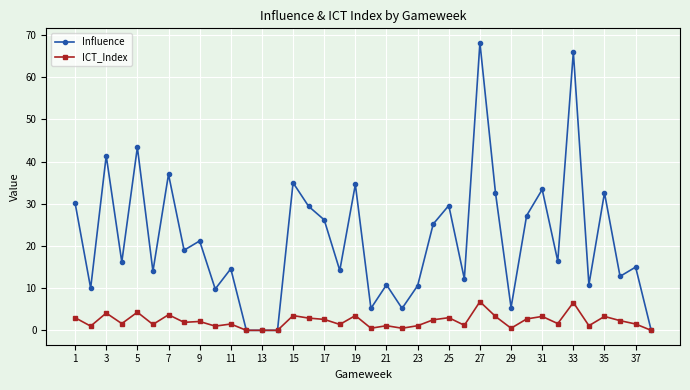

What are all the series names shown in the legend?

Influence, ICT_Index